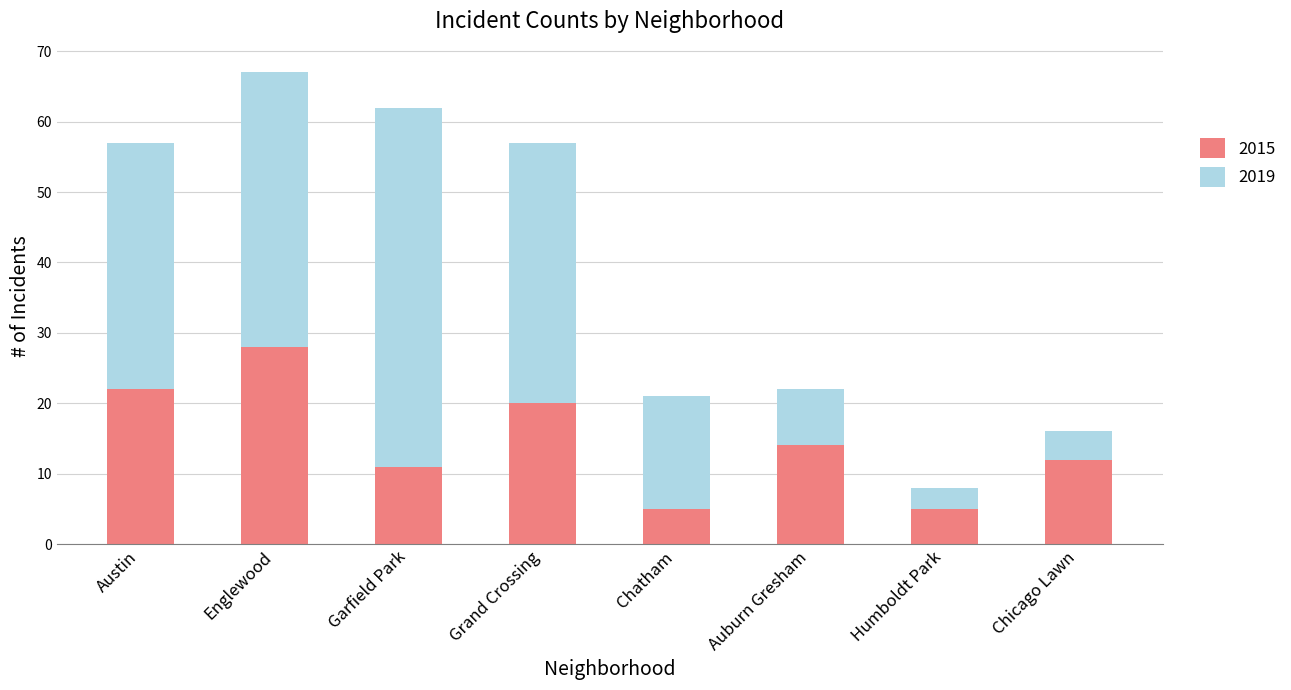

How many data points in 2015 are less than 14?

4